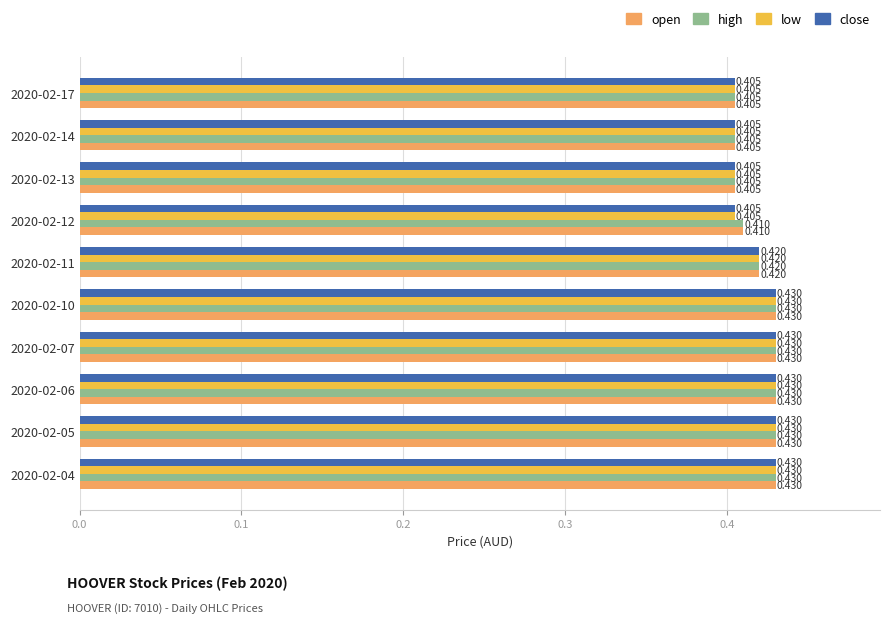

Is the value of open at 2020-02-12 greater than the value of high at 2020-02-17?

Yes